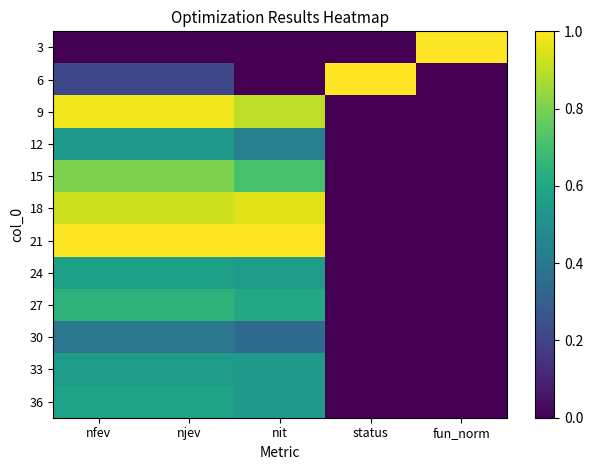

Reading left to right, list all the values displayed in this chart.

3: nfev=0.0	njev=0.0	nit=0.0	status=0.0	fun_norm=1.0
6: nfev=0.2	njev=0.2	nit=0.0	status=1.0	fun_norm=0.0
9: nfev=1.0	njev=1.0	nit=0.9	status=0.0	fun_norm=0.0
12: nfev=0.5	njev=0.5	nit=0.4	status=0.0	fun_norm=0.0
15: nfev=0.8	njev=0.8	nit=0.7	status=0.0	fun_norm=0.0
18: nfev=0.9	njev=0.9	nit=1.0	status=0.0	fun_norm=0.0
21: nfev=1.0	njev=1.0	nit=1.0	status=0.0	fun_norm=0.0
24: nfev=0.6	njev=0.6	nit=0.6	status=0.0	fun_norm=0.0
27: nfev=0.6	njev=0.6	nit=0.6	status=0.0	fun_norm=0.0
30: nfev=0.4	njev=0.4	nit=0.3	status=0.0	fun_norm=0.0
33: nfev=0.5	njev=0.5	nit=0.5	status=0.0	fun_norm=0.0
36: nfev=0.6	njev=0.6	nit=0.5	status=0.0	fun_norm=0.0